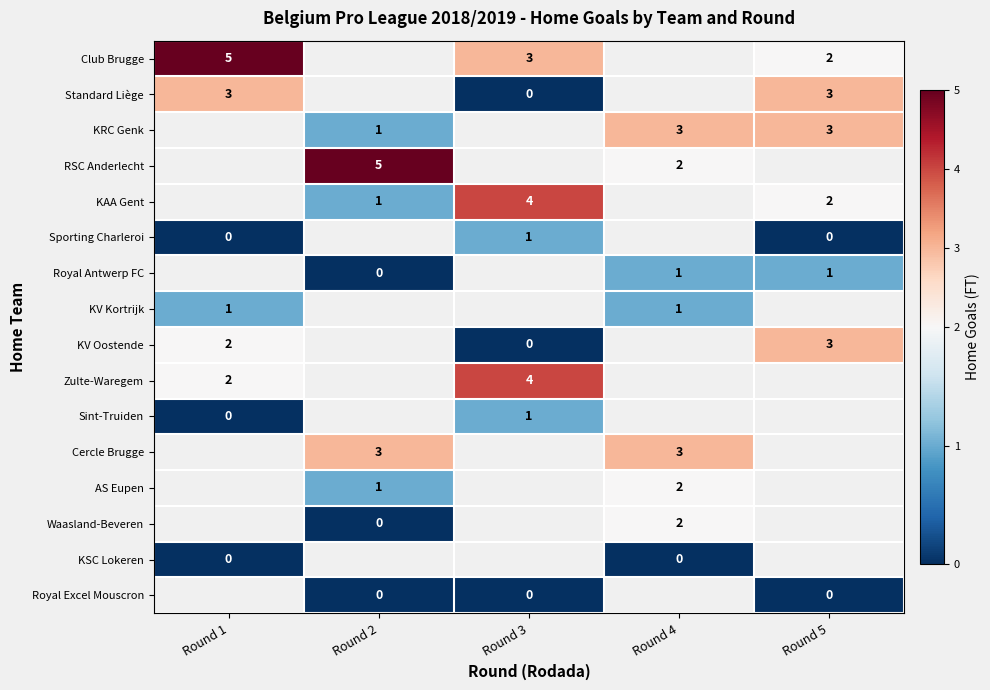

The value of Zulte-Waregem at Round 3 is 6. True or false?

False